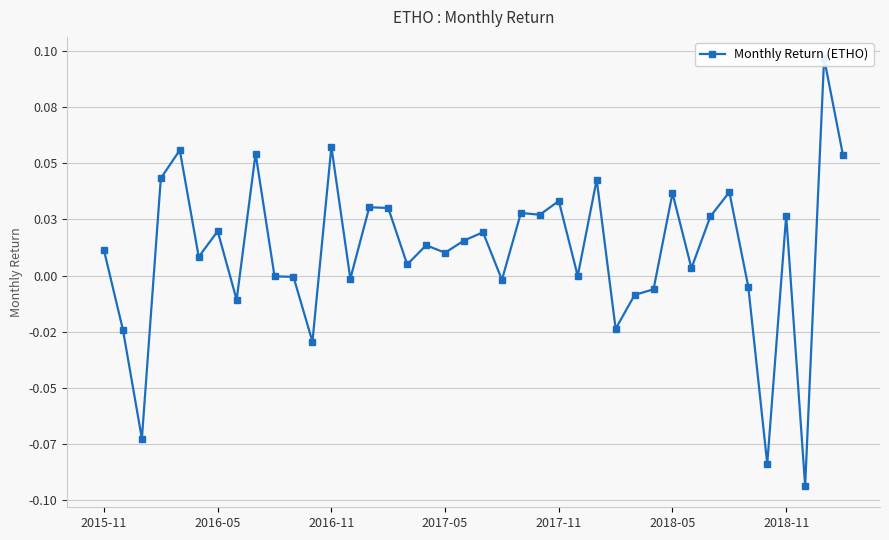

Which category has the lowest value across all series?

37